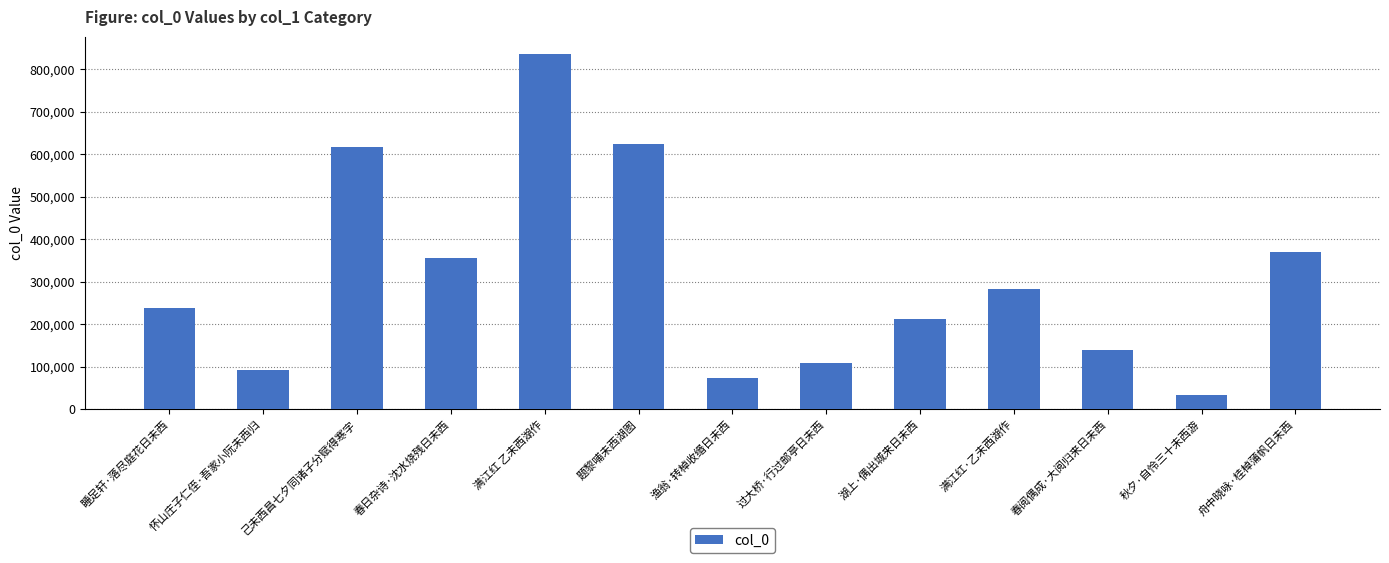

How many bars are there in total?

13